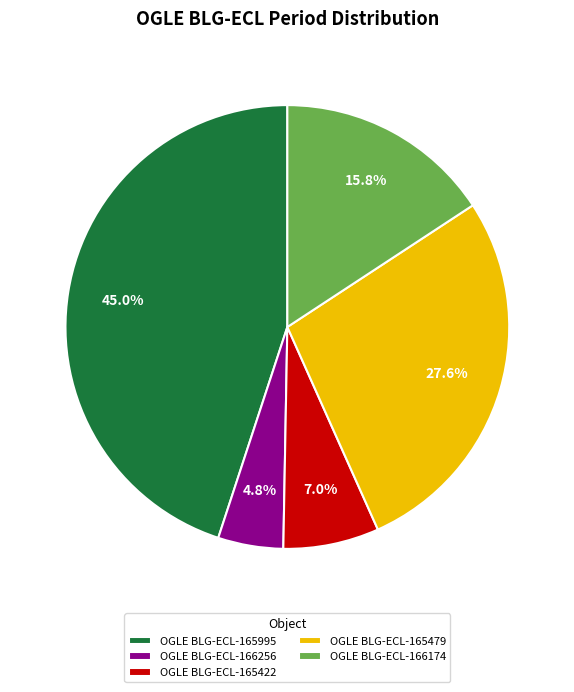

To the nearest percent, what percentage of the pie is OGLE BLG-ECL-165995?

45%